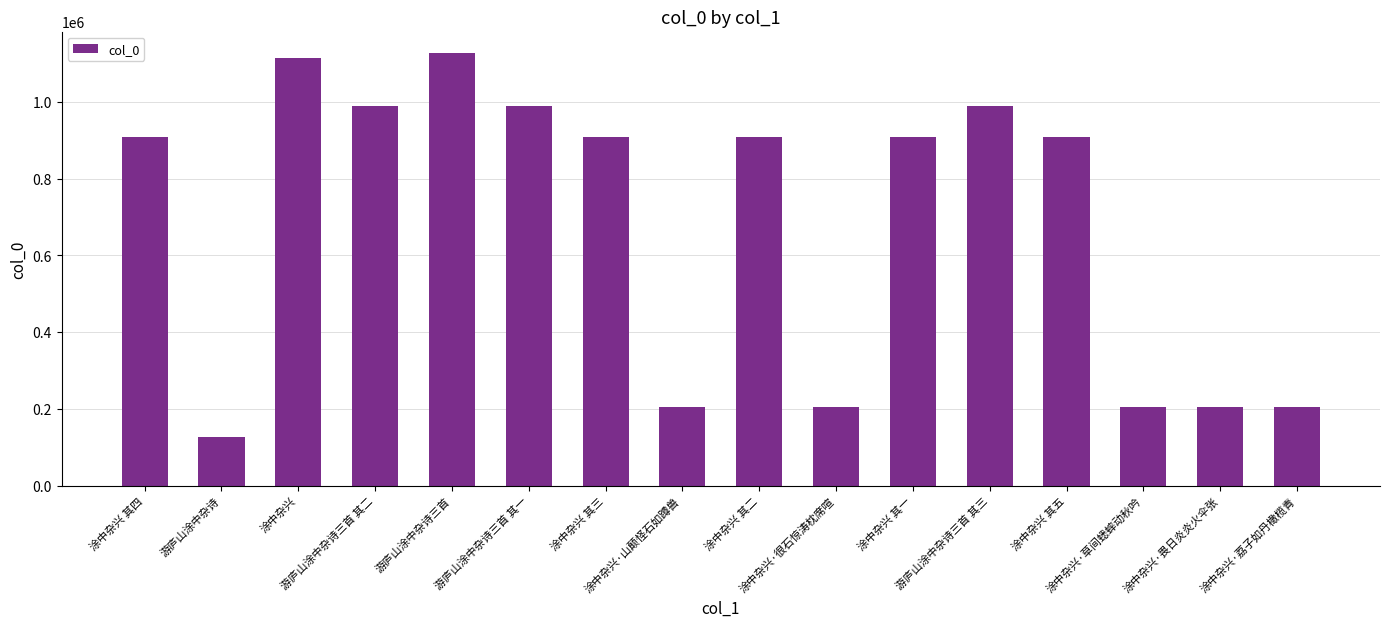

What is the sum of all values?

10904919